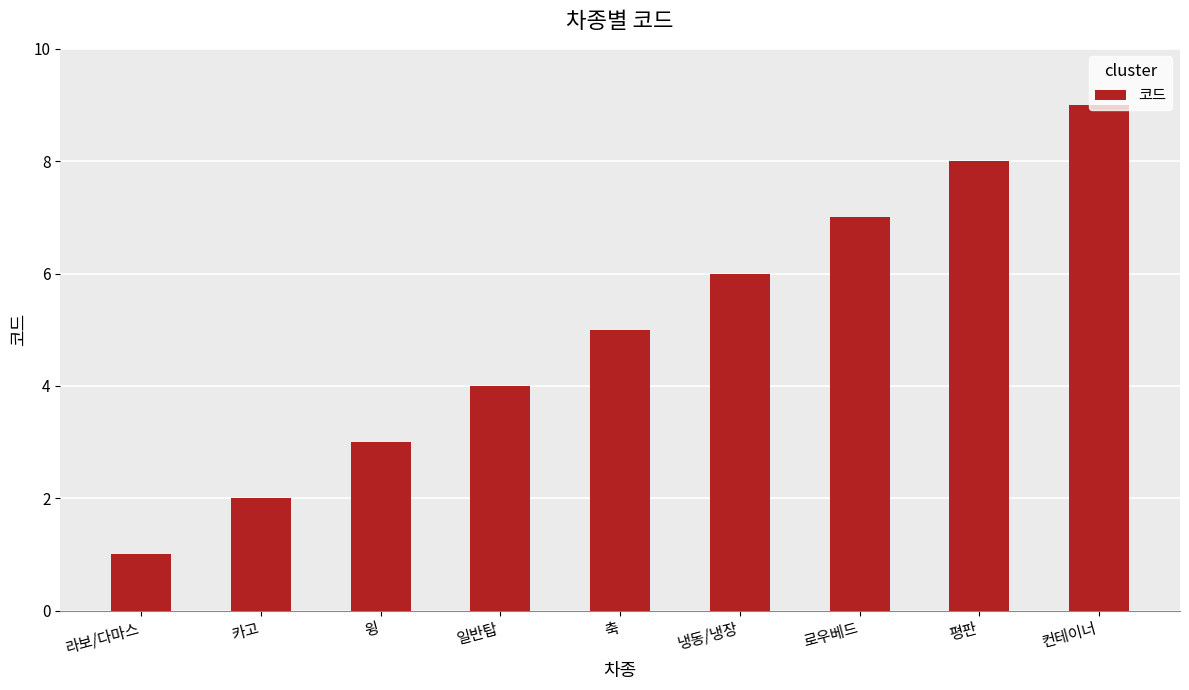

Rank the categories by value from highest to lowest.

컨테이너, 평판, 로우베드, 냉동/냉장, 축, 일반탑, 윙, 카고, 라보/다마스